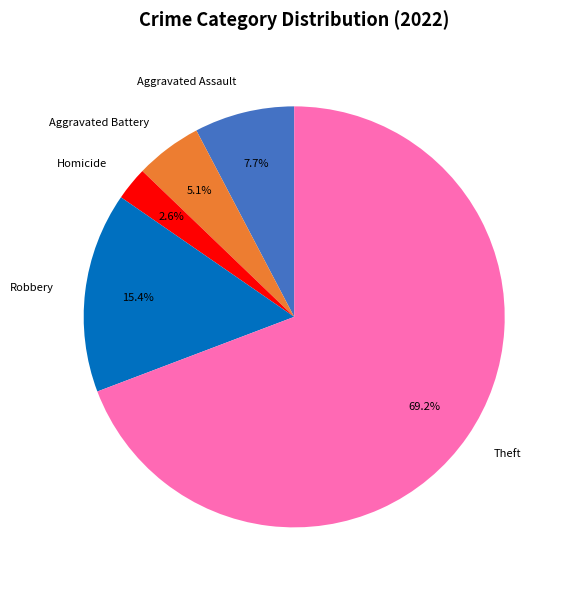

To the nearest percent, what percentage of the pie is Homicide?

3%